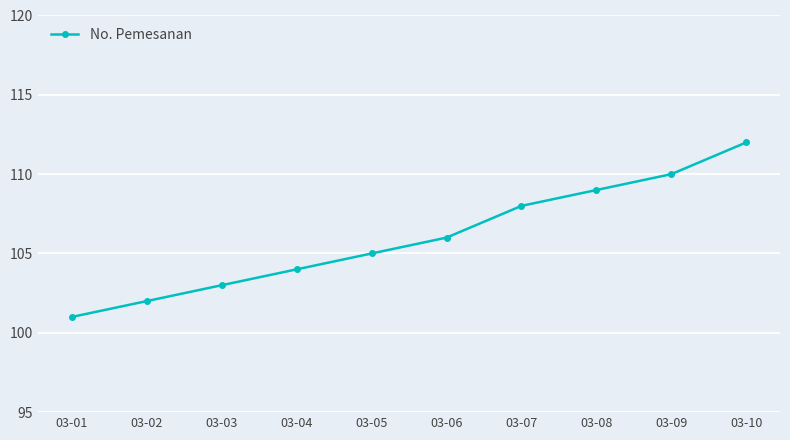

What is the greatest value displayed?

112